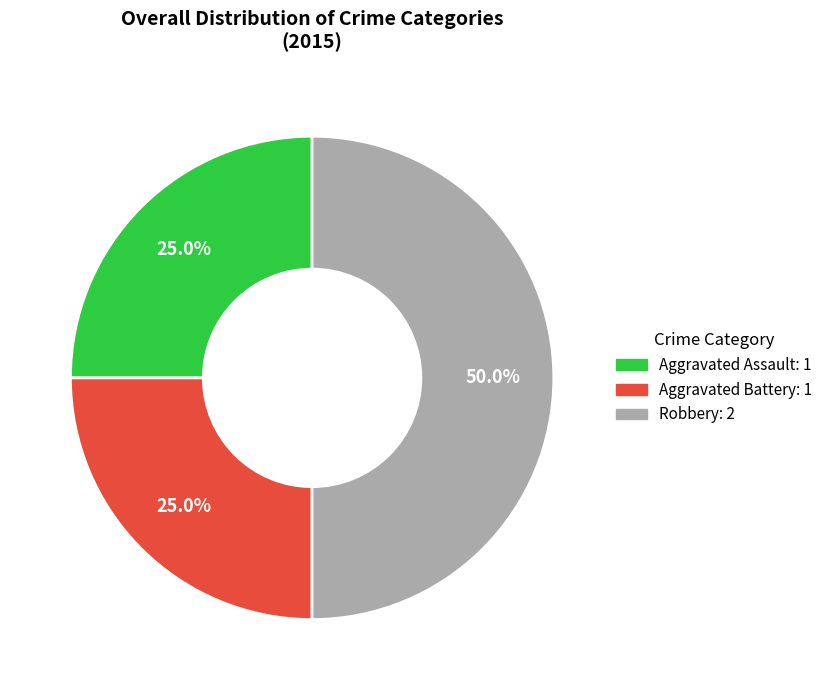

What is the largest slice in the pie chart?

Robbery